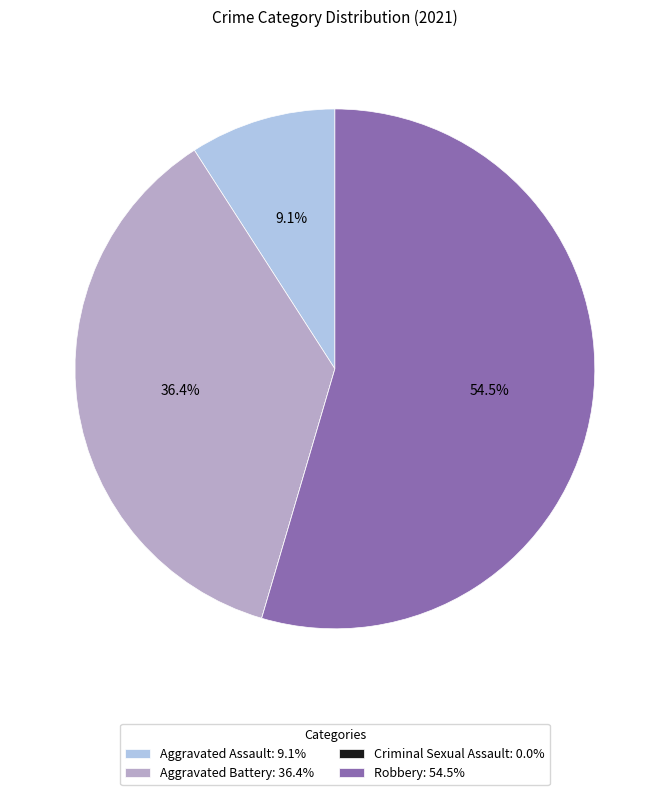

Which has a higher value, Aggravated Assault: 9.1% or Robbery: 54.5%?

Robbery: 54.5%